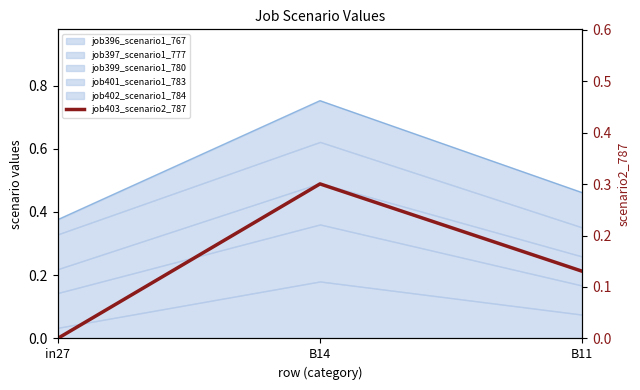

What is the approximate value at B14?

0.3